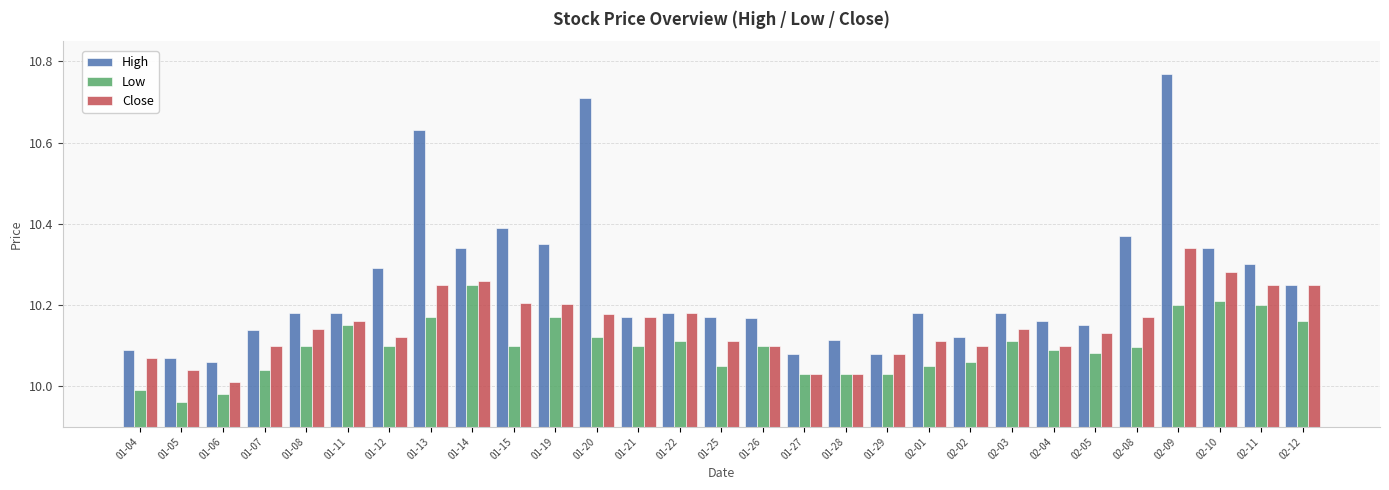

Is it true that High equals 10.1 at 01-06?

True